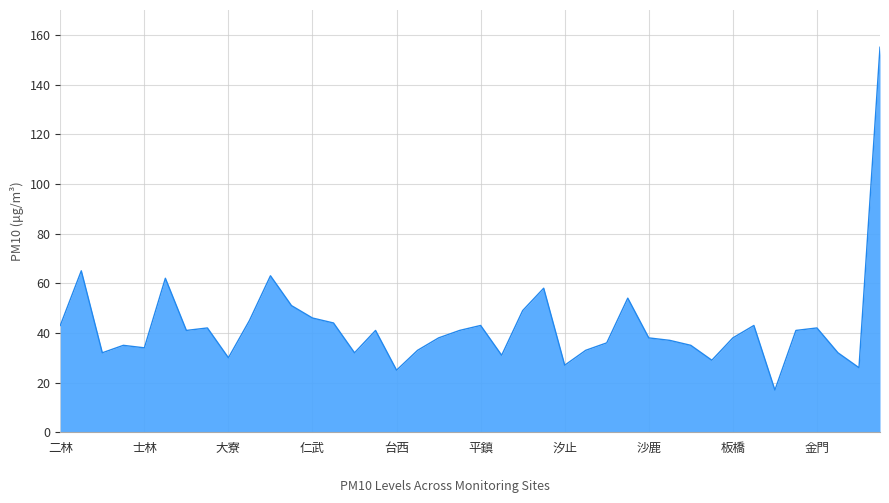

What is the smallest value displayed?

17